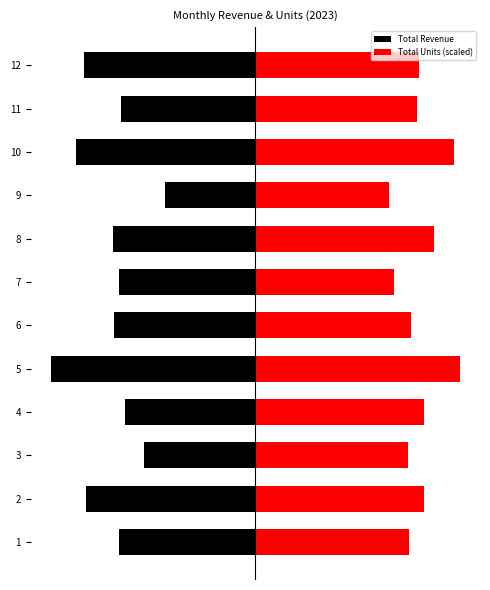

Reading left to right, what are all the values shown in this chart?

Total Revenue: -35450.0	-44060.0	-28990.0	-33870.0	-53150.0	-36715.0	-35465.0	-36960.0	-23620.0	-46580.0	-34920.0	-44690.0
Total Units (scaled): 40016.4	43915.4	39811.2	43915.4	53150.0	40426.8	36117.4	46583.2	34886.1	51713.5	42068.5	42479.0